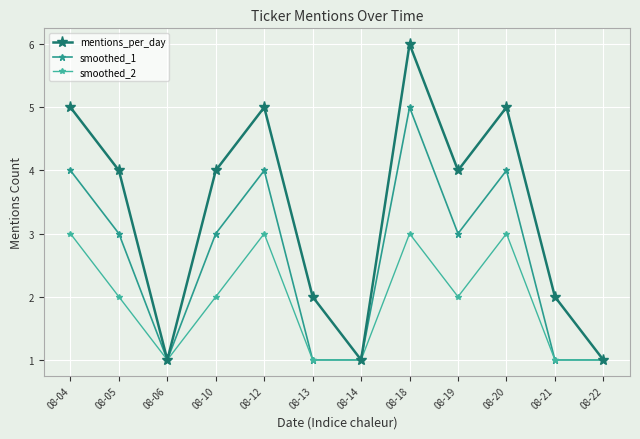

Rank the series at 08-10 from lowest to highest value.

smoothed_2, smoothed_1, mentions_per_day